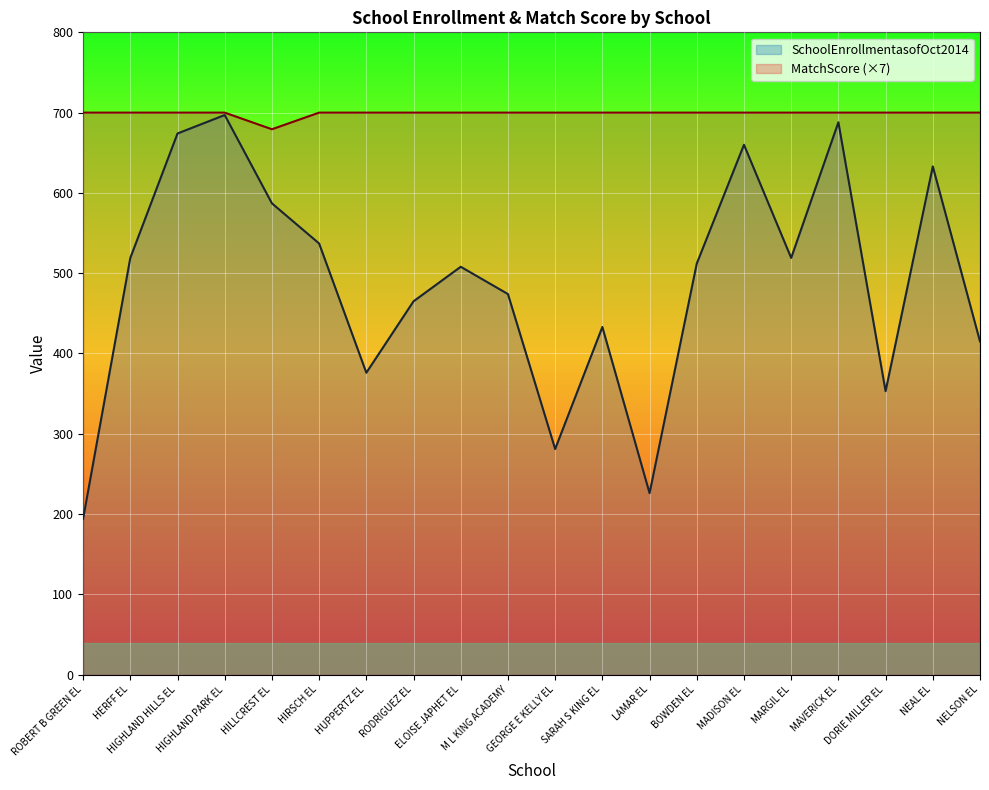

Which category has the highest value across all series?

ROBERT B GREEN EL